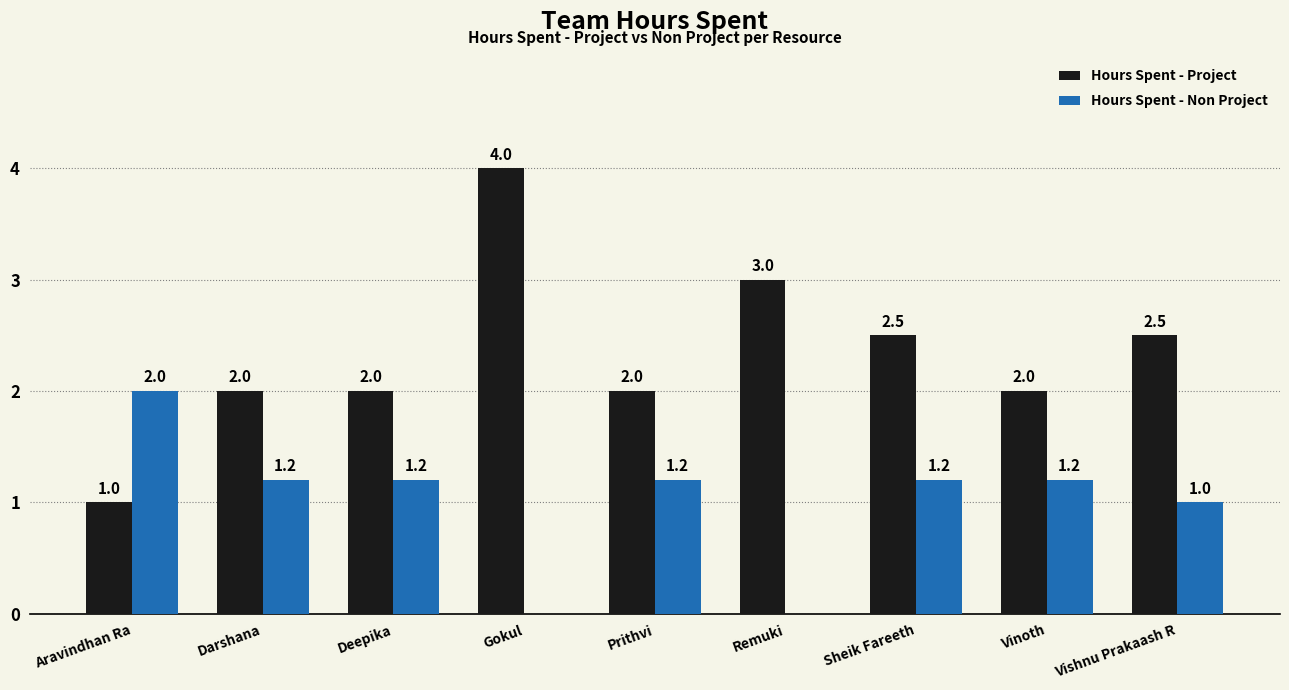

What are all the series names shown in the legend?

Hours Spent - Project, Hours Spent - Non Project